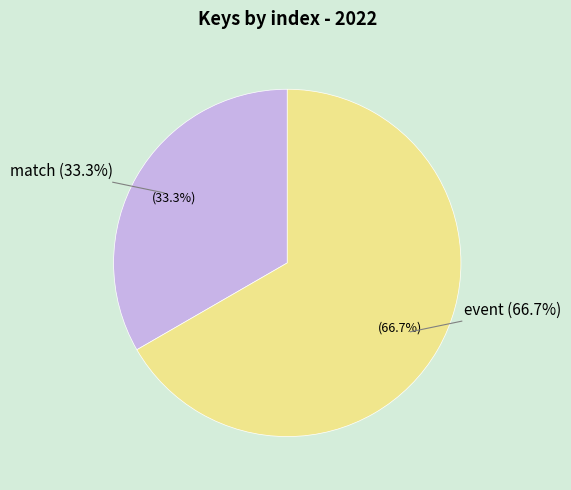

What is the change in value from match to event?

+1